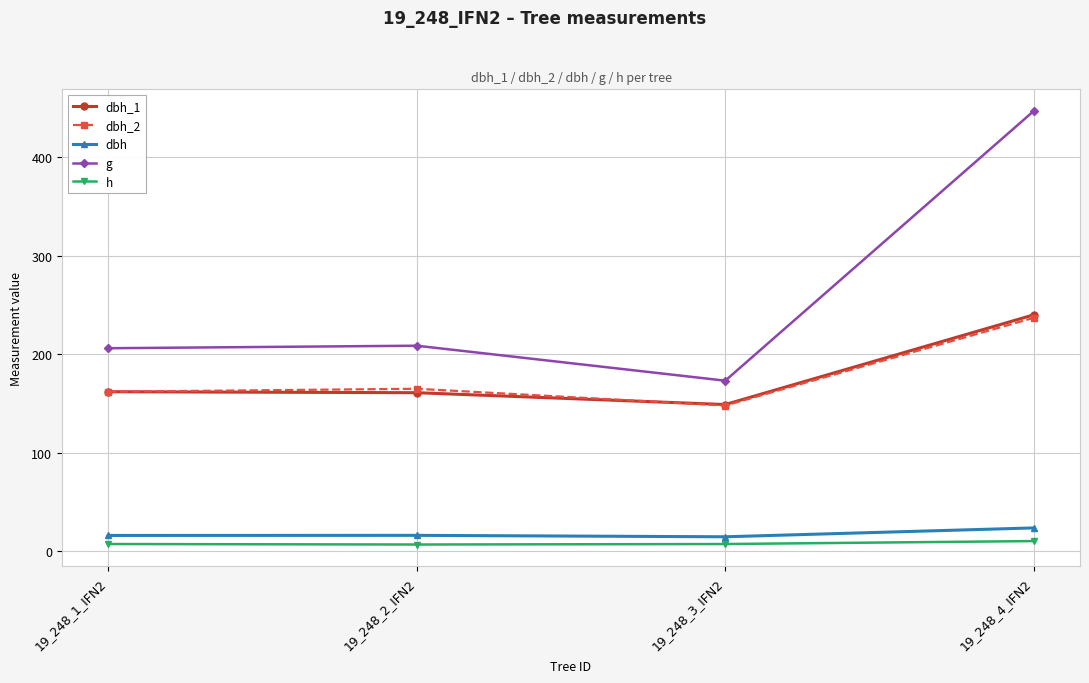

What is the label of the 3rd point from the left?

19_248_3_IFN2